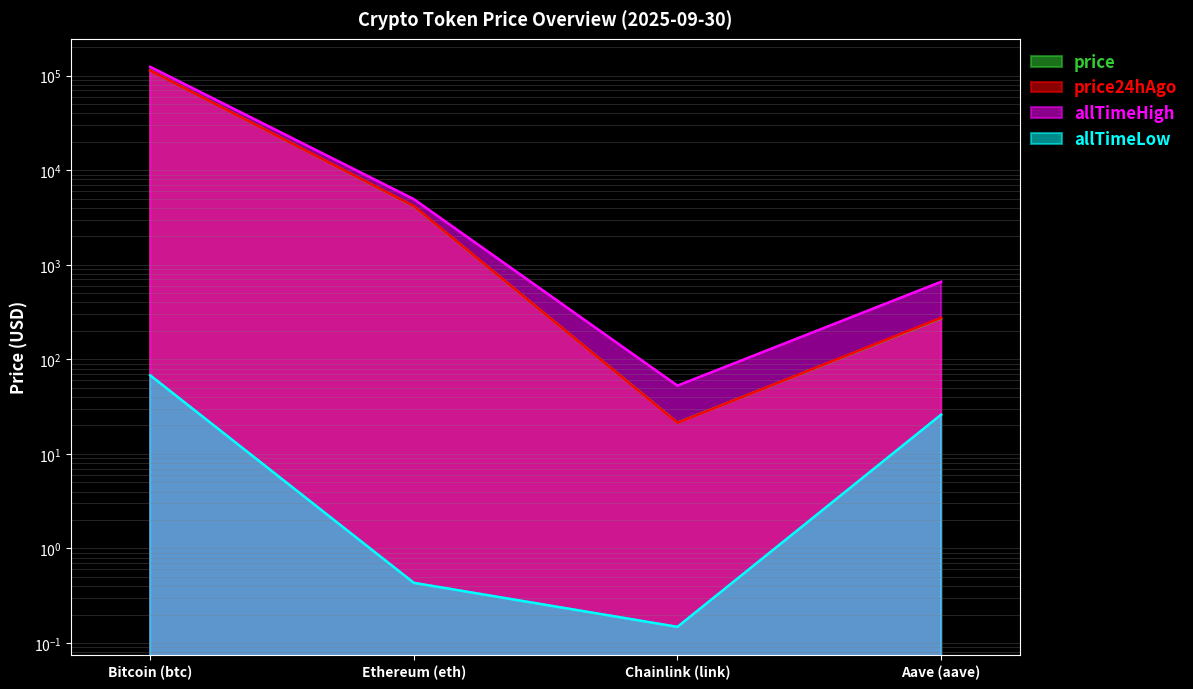

True or false: price has a value of 395.0 at Aave (aave).

False